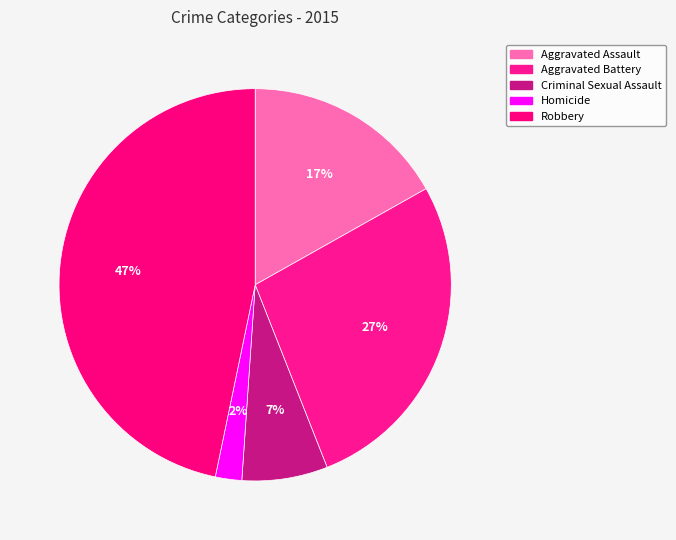

Between Criminal Sexual Assault and Aggravated Battery, which is larger?

Aggravated Battery